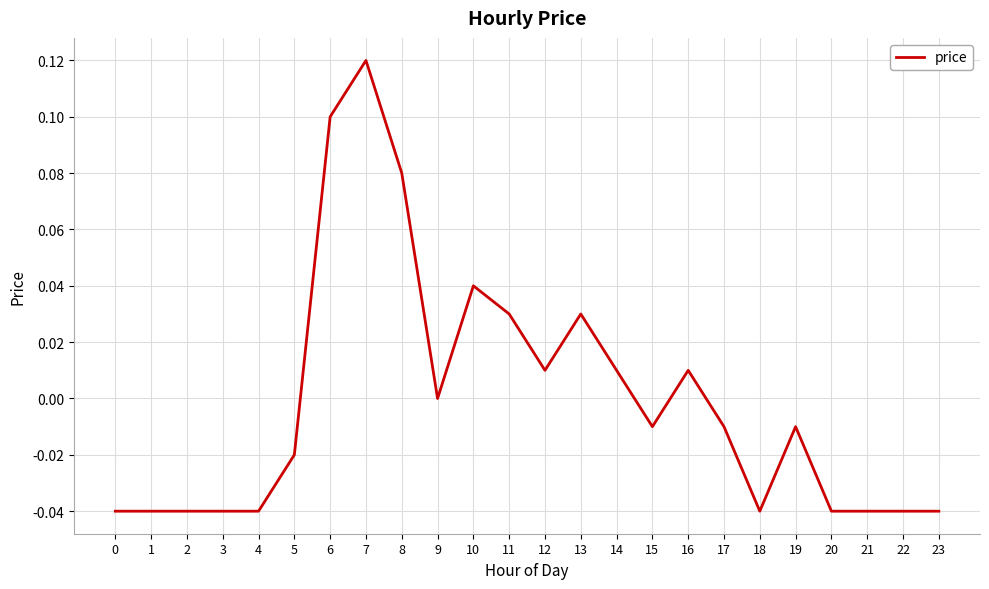

Which has a higher value, 13 or 5?

13